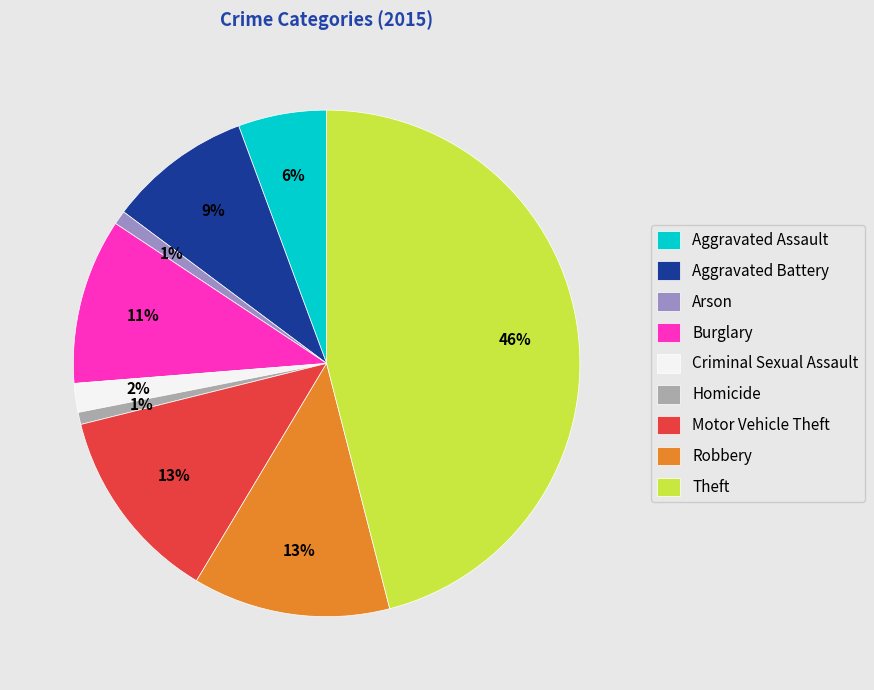

Is it true that Theft is 46% of the pie?

True